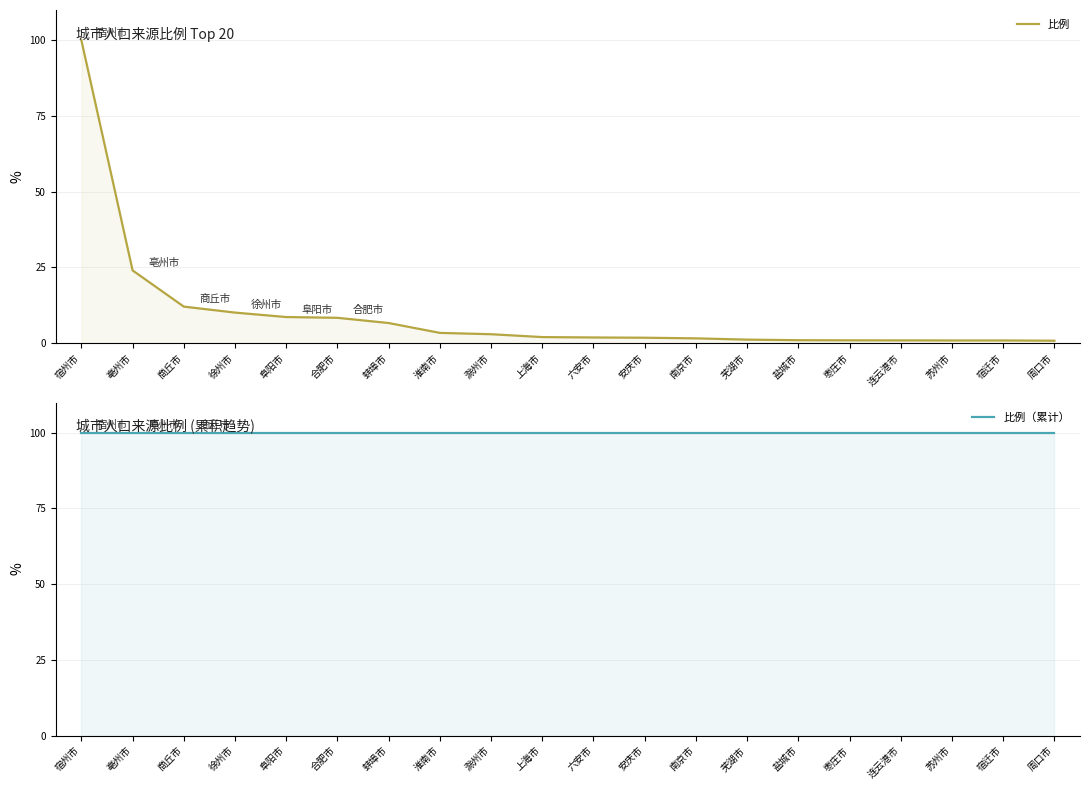

What is the label of the 12th point from the left?

安庆市